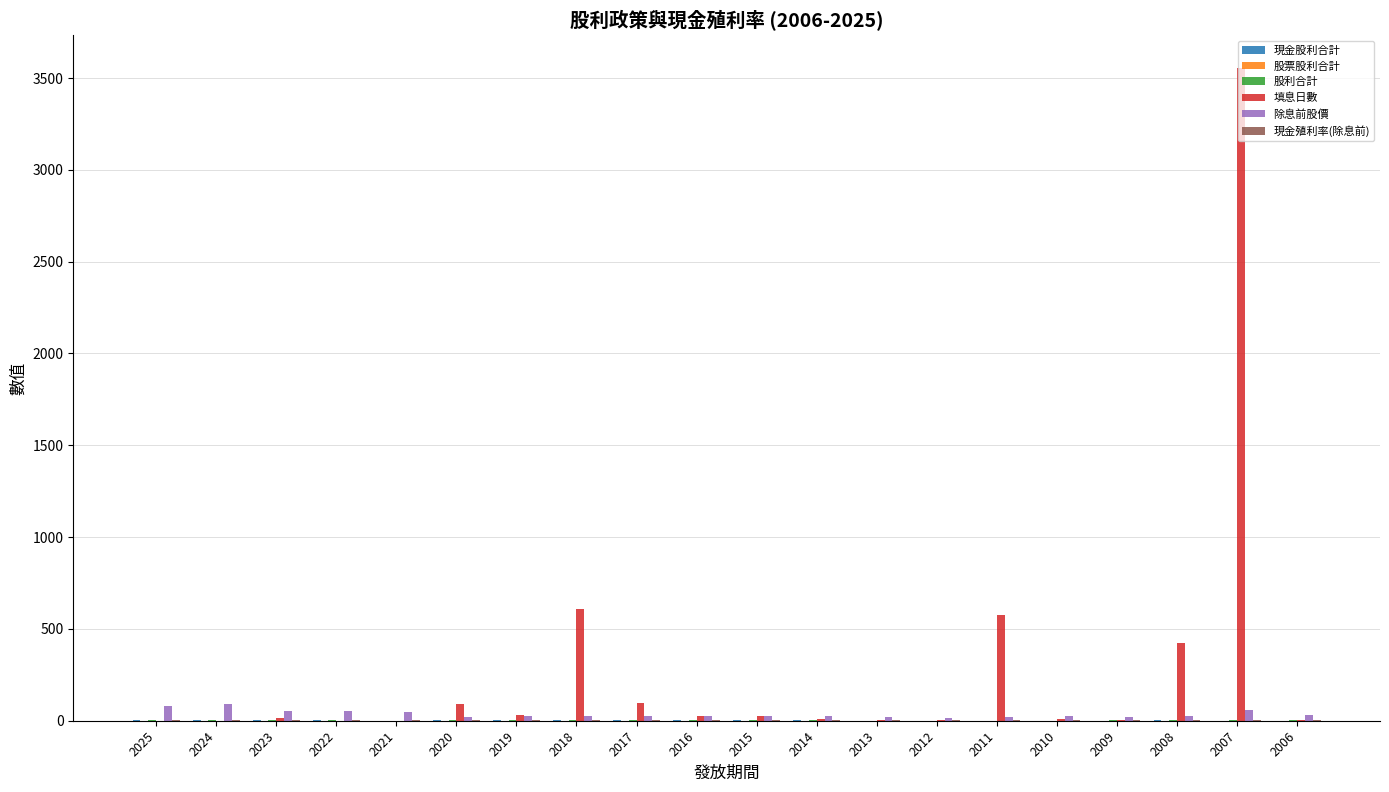

Between 2018 and 2006, which series saw the biggest shift?

填息日數